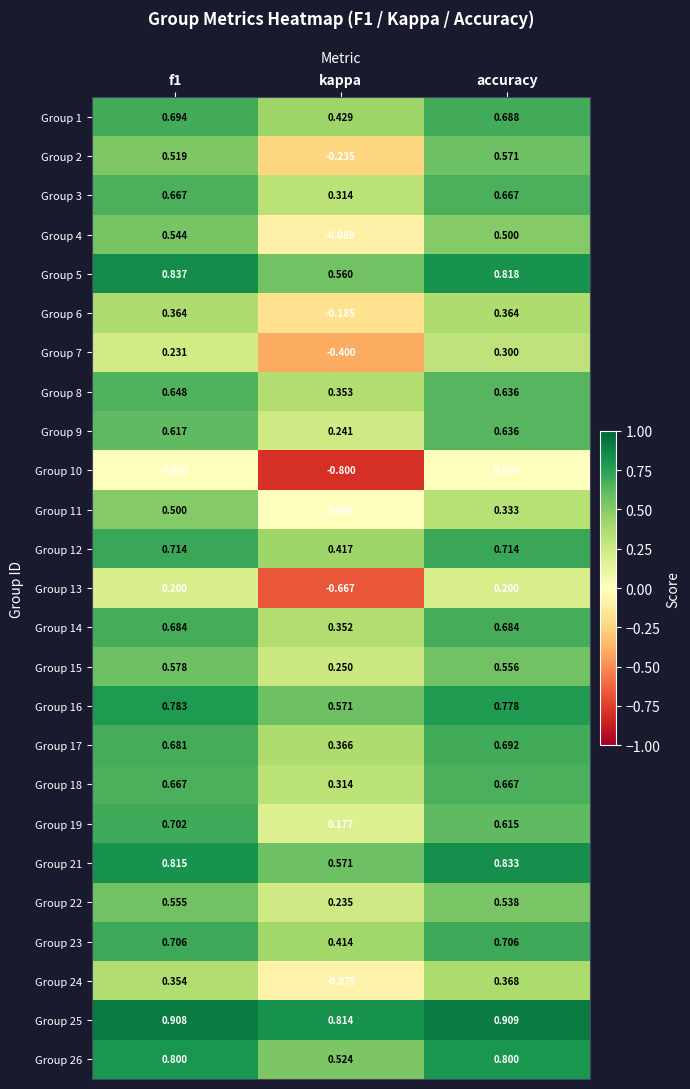

Which series has the largest total across all categories?

Group 25